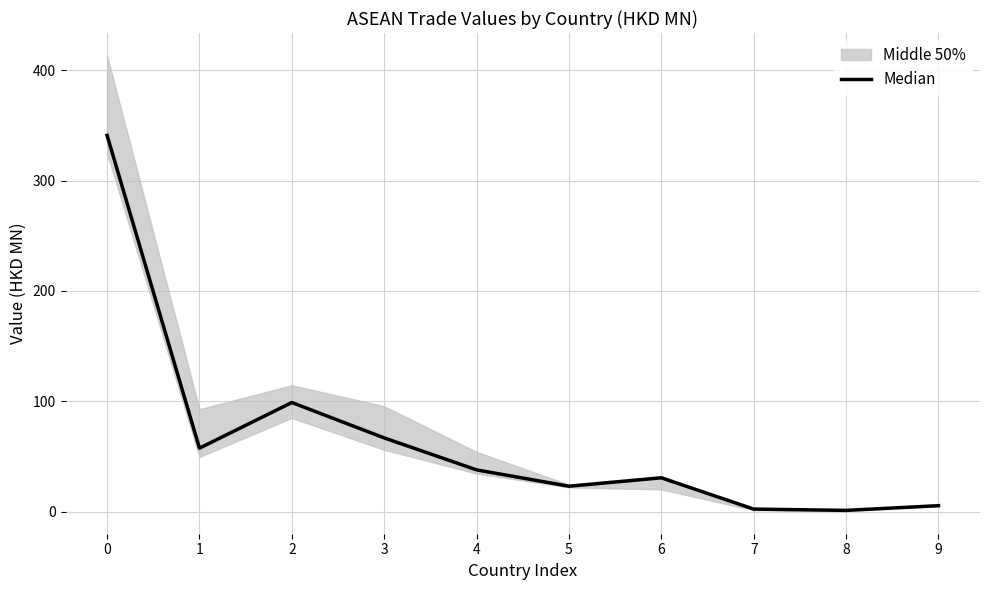

What is the change in value from 5 to 9?

-17.6